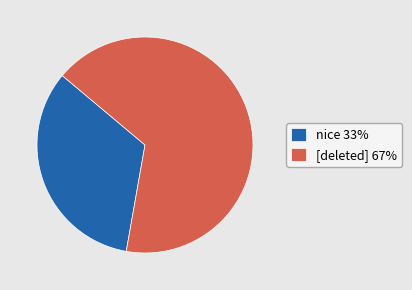

How many slices are in this pie chart?

2